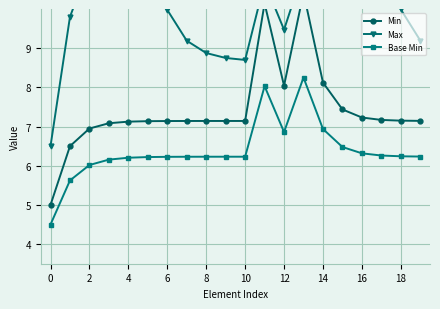

The Base Min series shows 6.9 at 14. True or false?

True